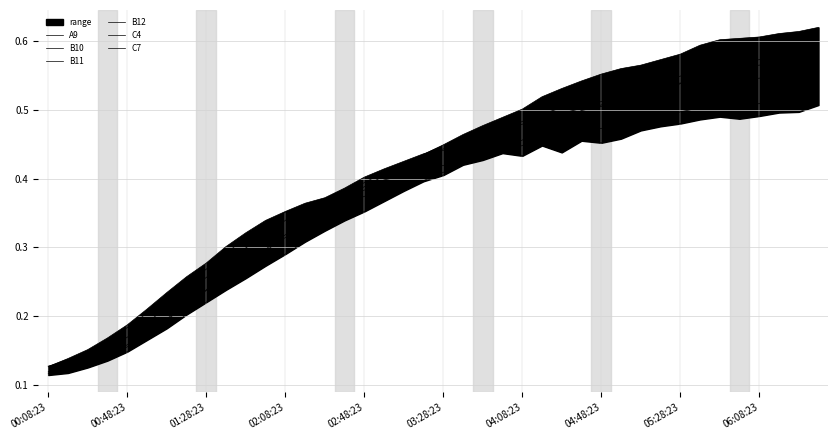

True or false: B11 and C7 intersect in this chart.

False